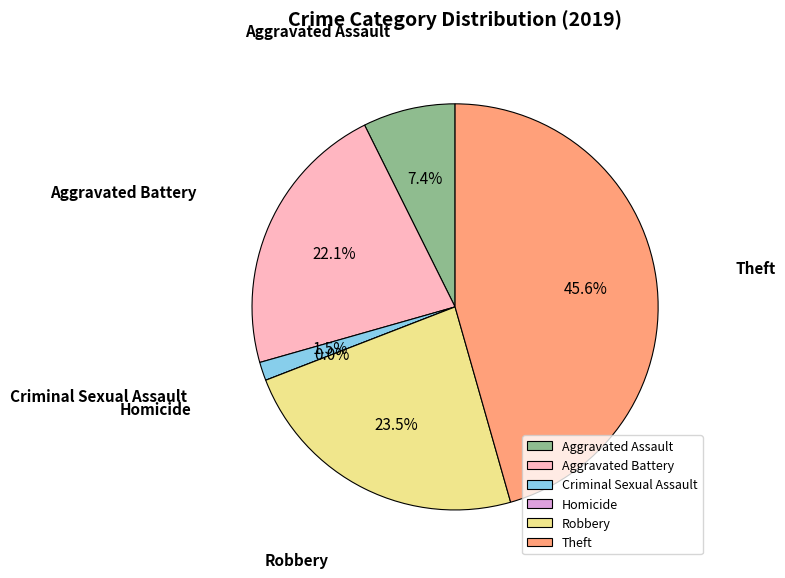

Does Aggravated Battery represent more than half of the total?

No